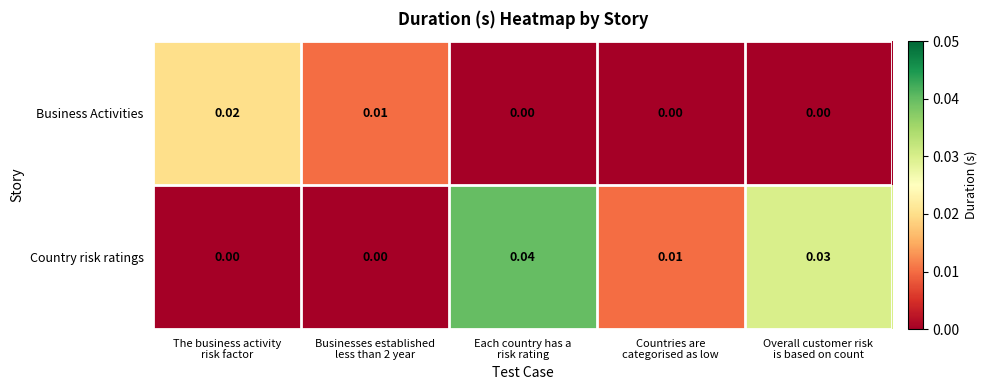

How many values in Business Activities are above zero?

2